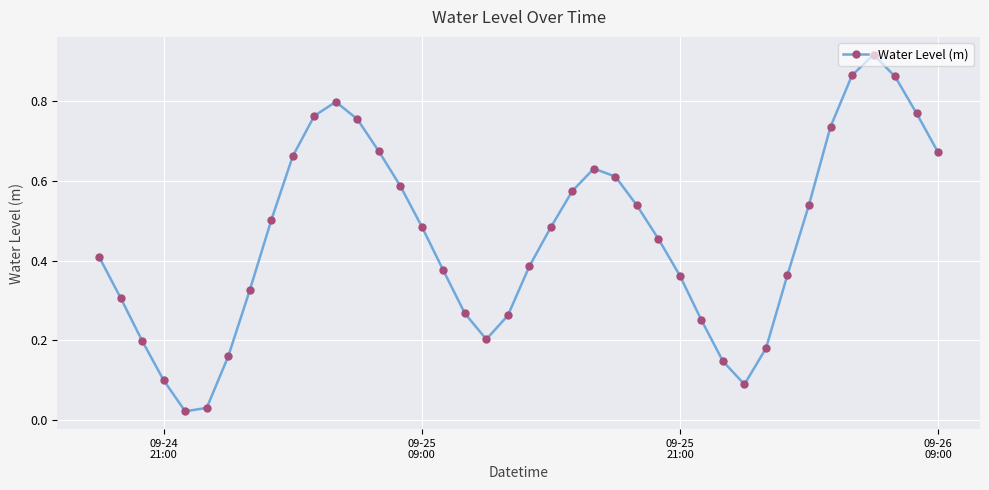

What is the sum of all values?

18.3